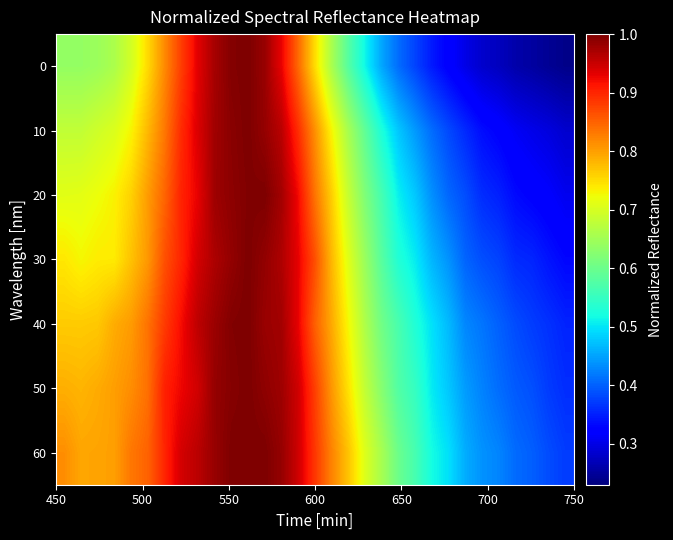

Count the number of data series in this chart.

7